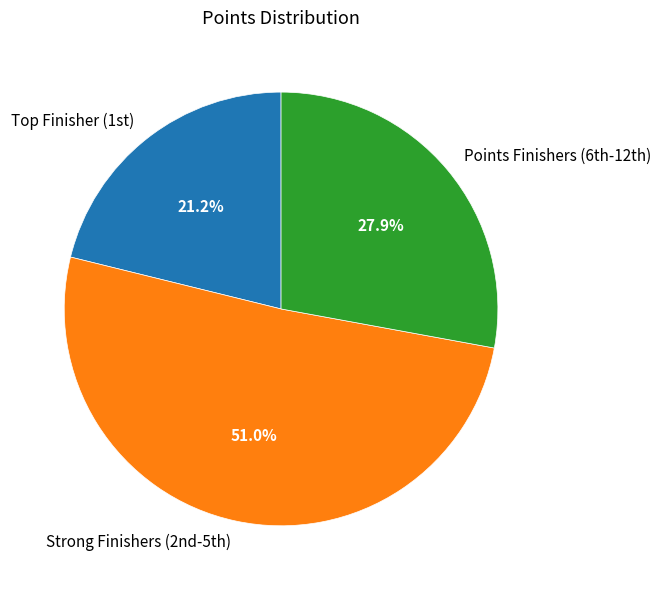

Which slice is the smallest?

Top Finisher (1st)